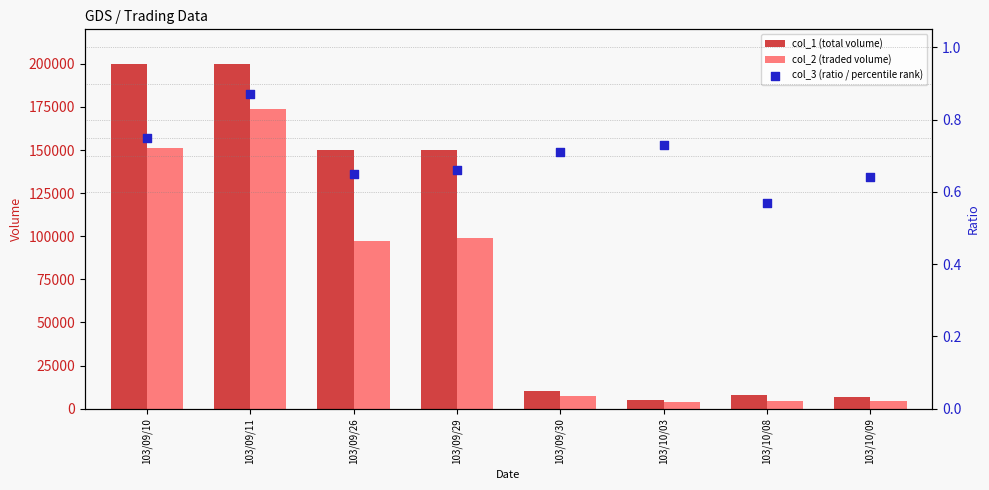

What is the total value across all series at 103/10/03?

8650.7